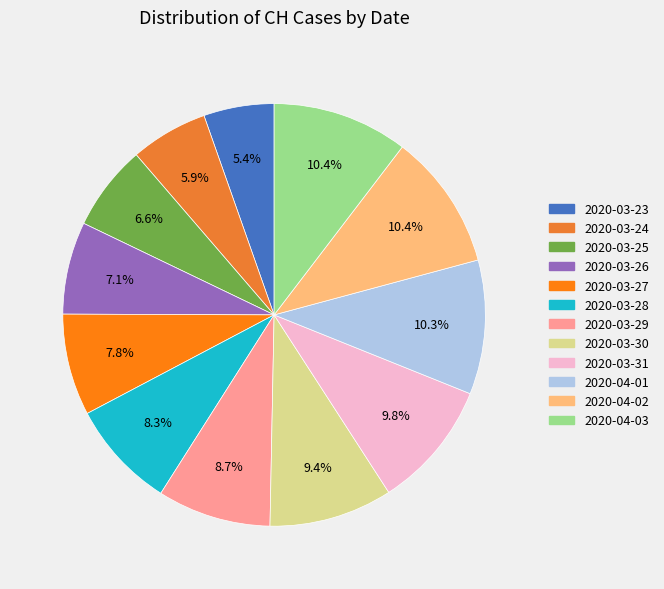

True or false: 2020-03-23 accounts for 1% of the total.

False